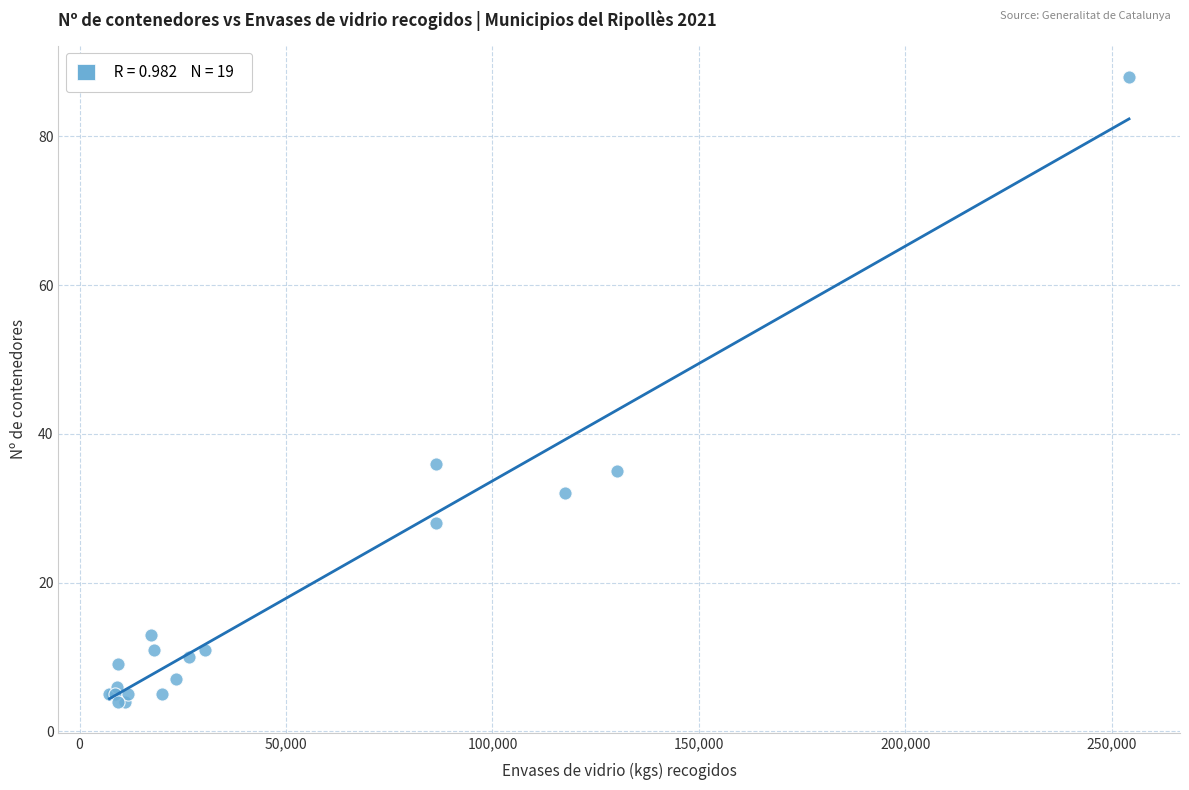

What Y value in the scatter plot is closest to 46?

36